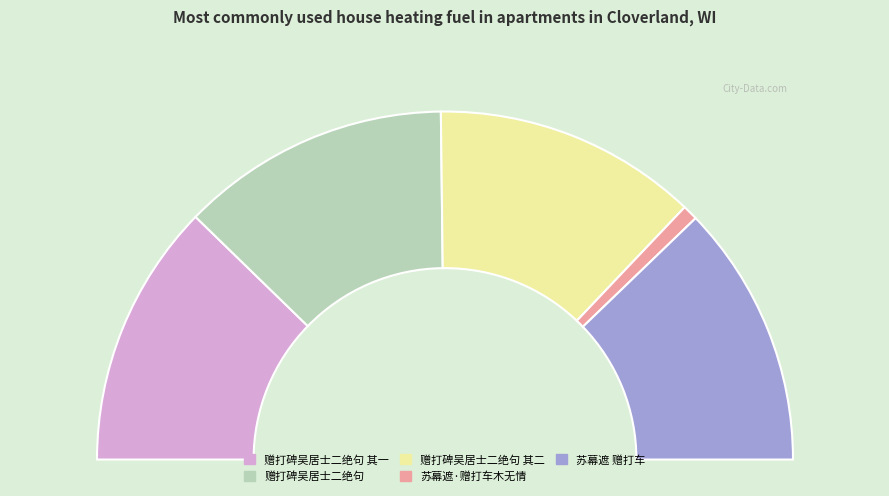

Which slice is the largest?

赠打碑吴居士二绝句